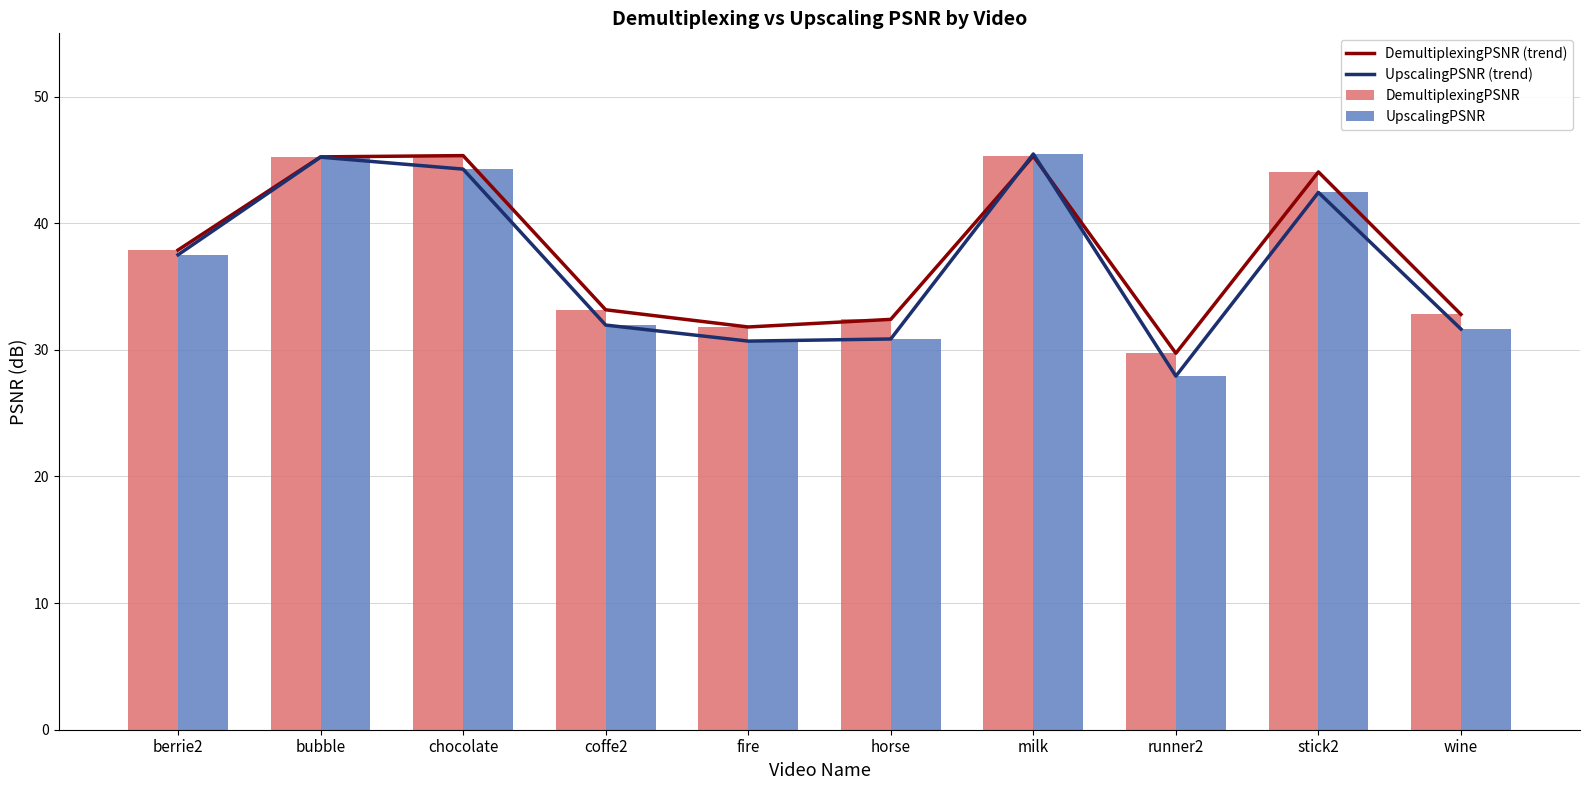

Which series changed the most between fire and stick2?

DemultiplexingPSNR (trend)